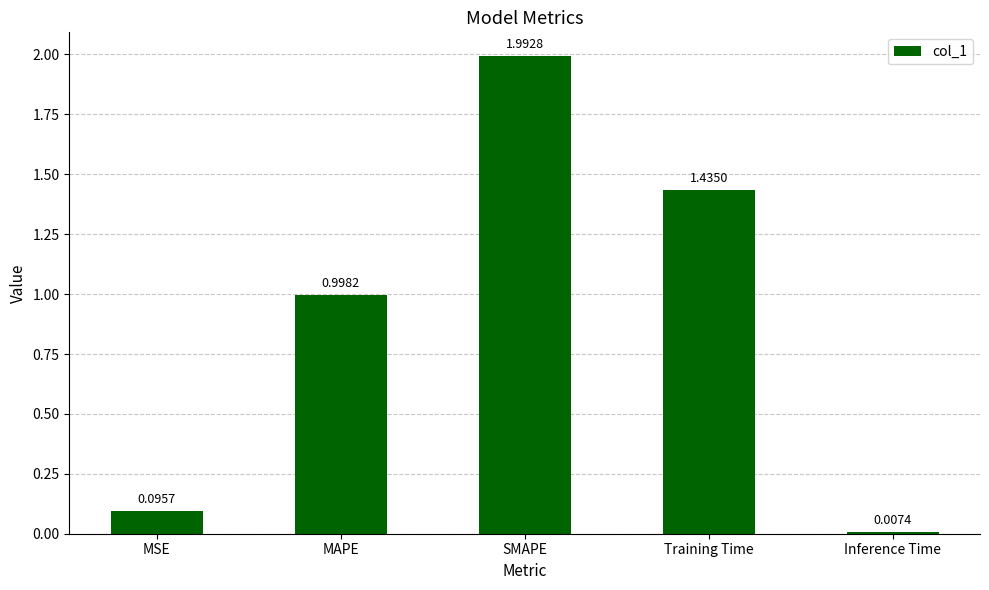

What is the label of the 5th bar from the right?

MSE